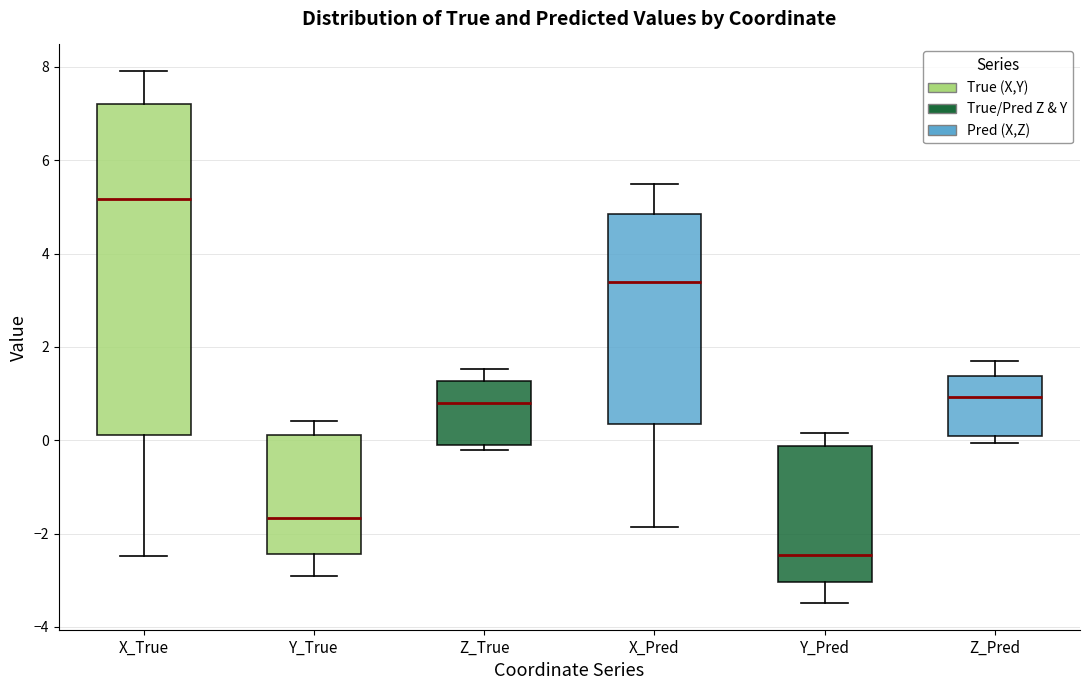

Which box has the lowest median line?

Y_Pred